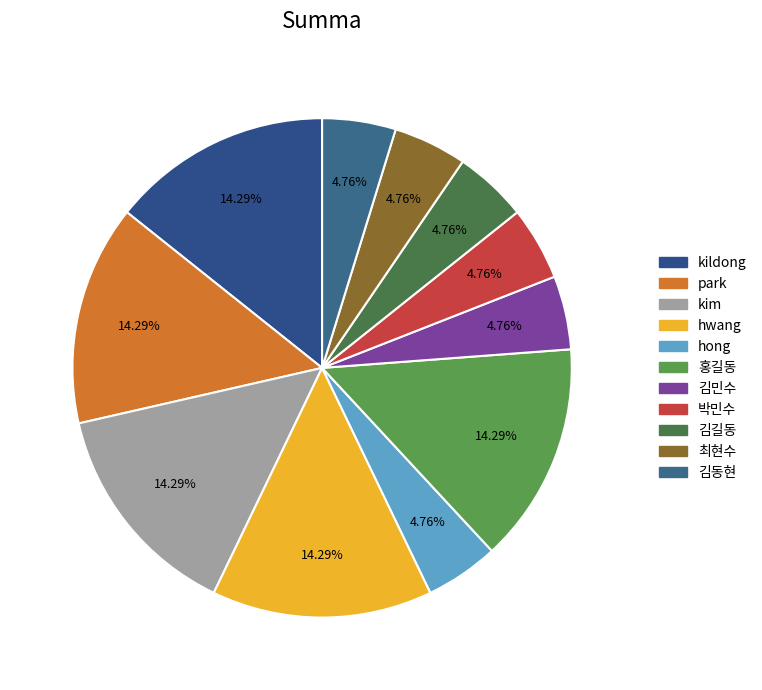

Count the number of slices in the pie.

11